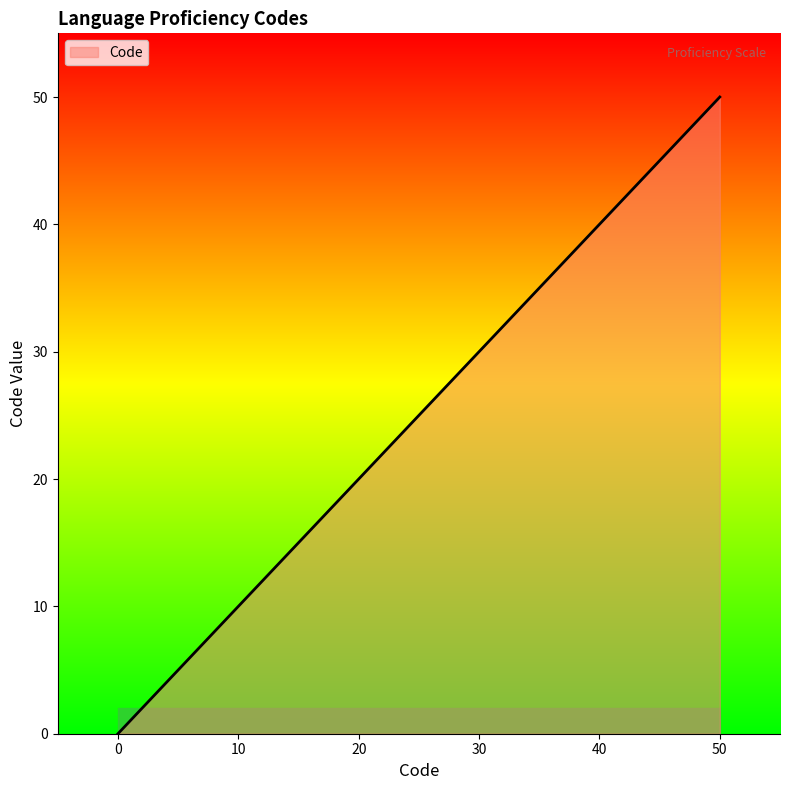

What is the average value?

25